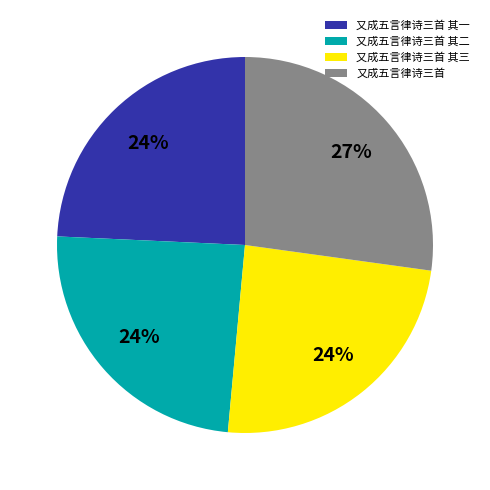

What is the ratio of the value at 又成五言律诗三首 to the value at 又成五言律诗三首 其三?

1.1